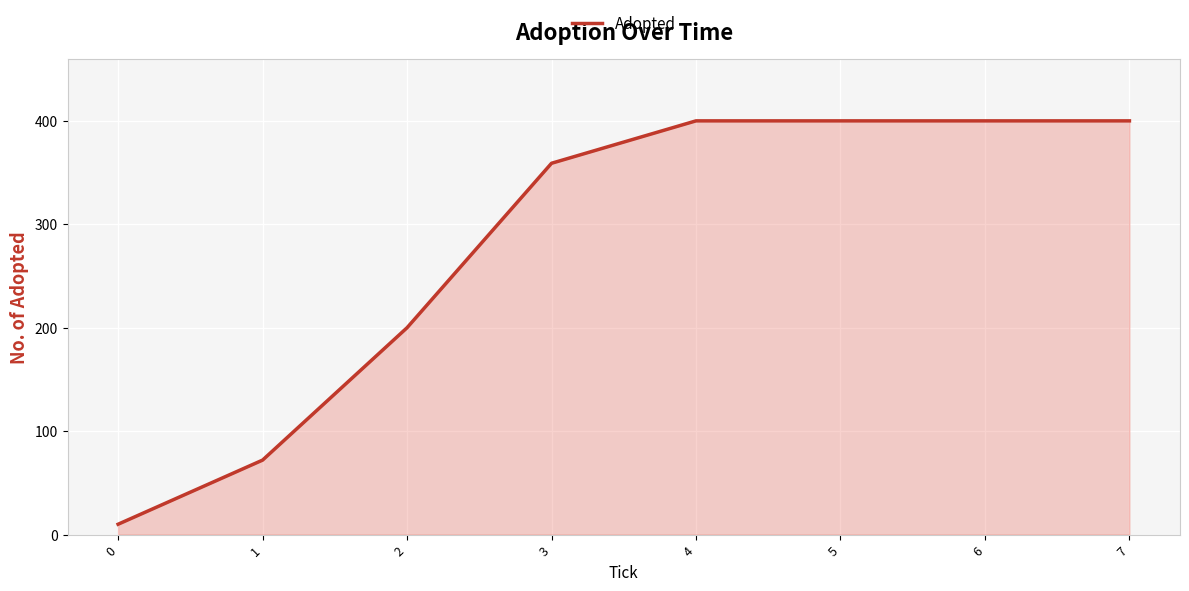

What is the approximate value at 4?

400